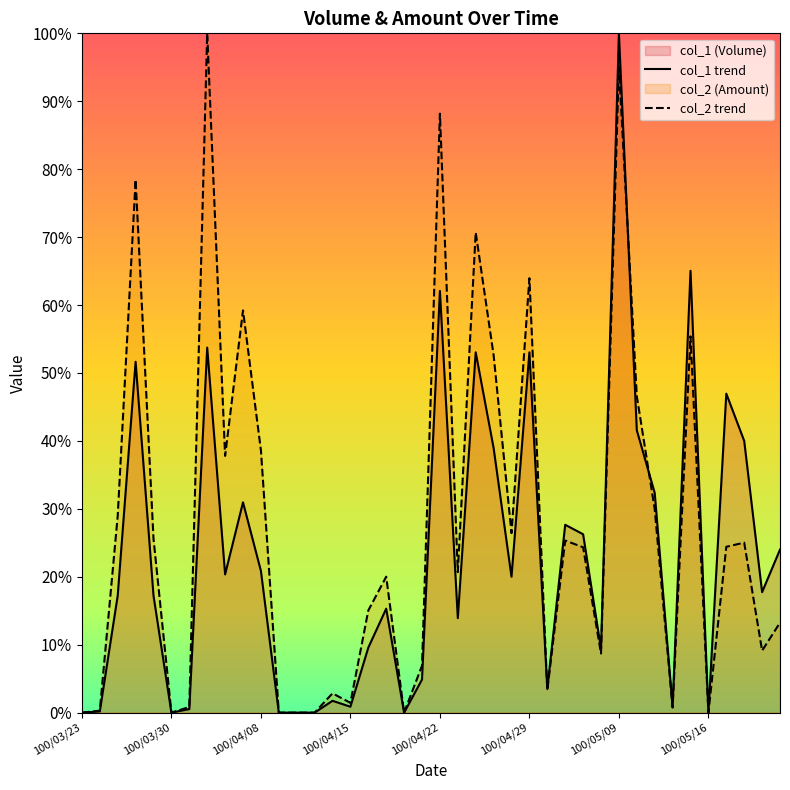

Between 100/03/23 and 8, which is larger?

8